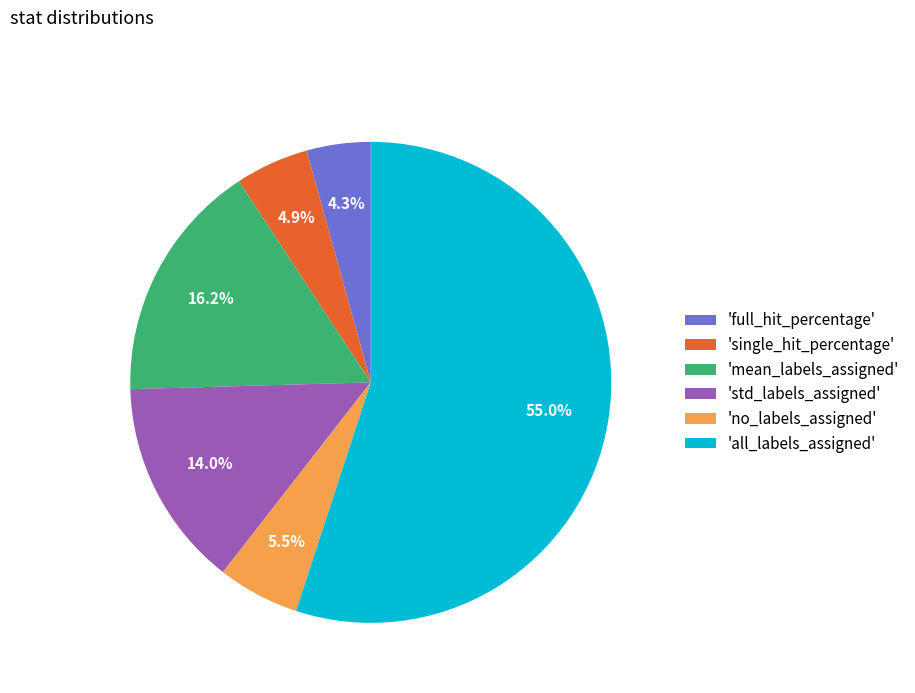

What is the ratio of the value at 'all_labels_assigned' to the value at 'std_labels_assigned'?

3.9